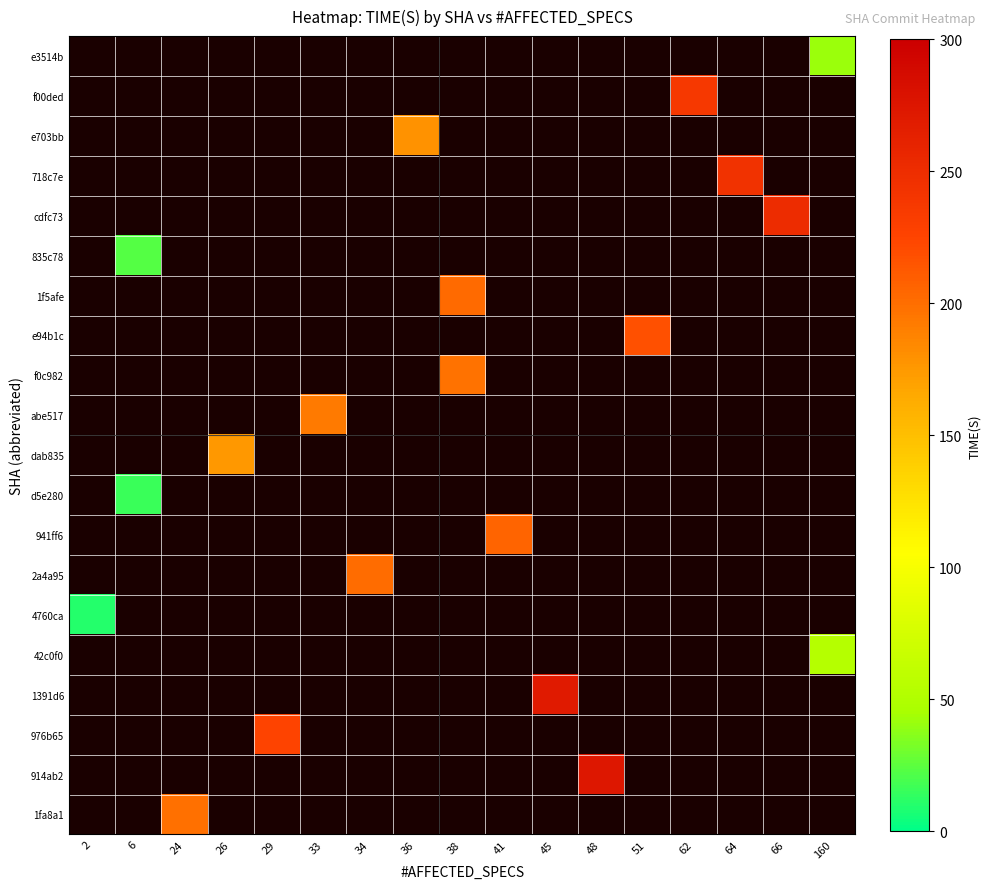

Count the number of data series in this chart.

20